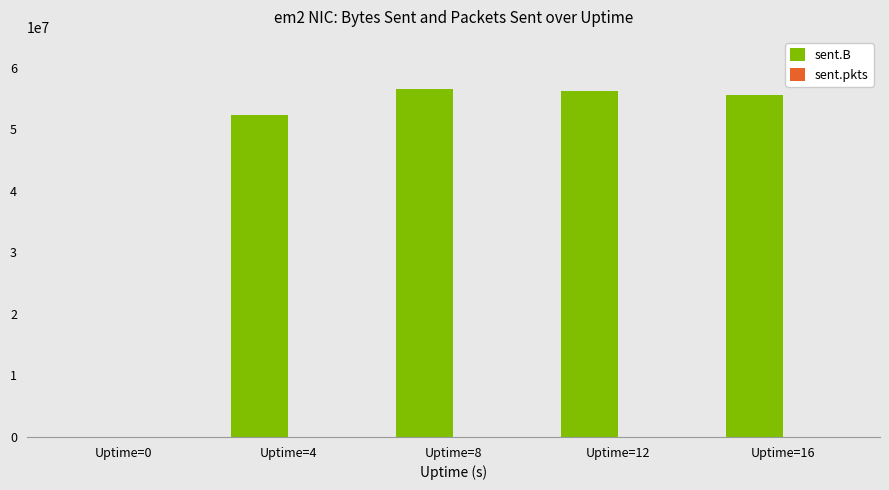

Is it true that sent.B equals -26961940 at Uptime=0?

False